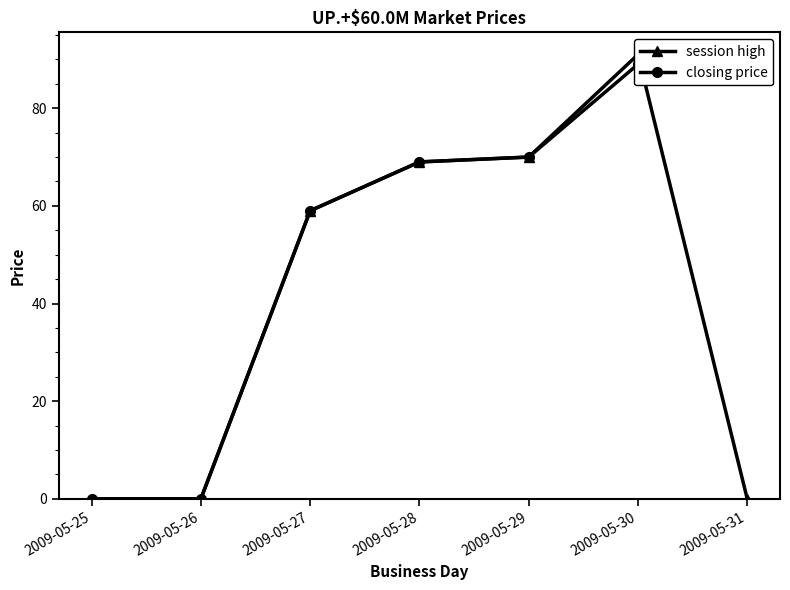

What is the sum of all session high values?

289